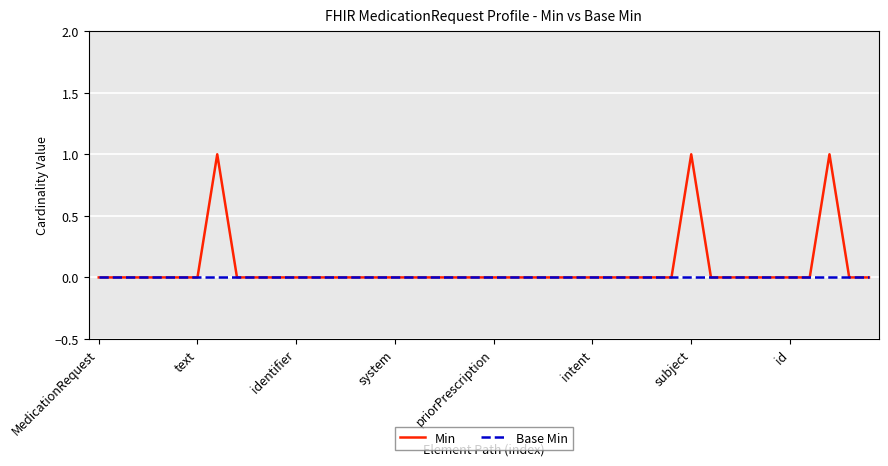

List the series in order of their peak value, highest first.

Min, Base Min